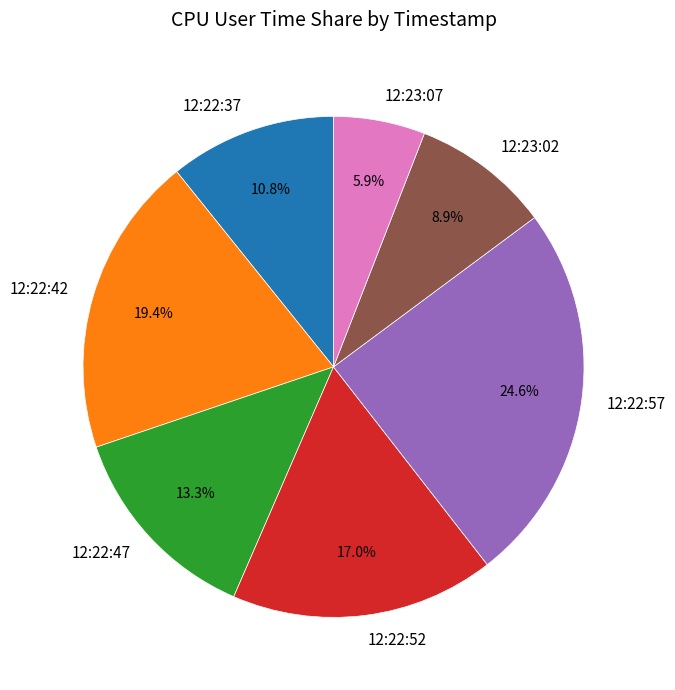

Is it true that 12:23:02 is 9% of the pie?

True